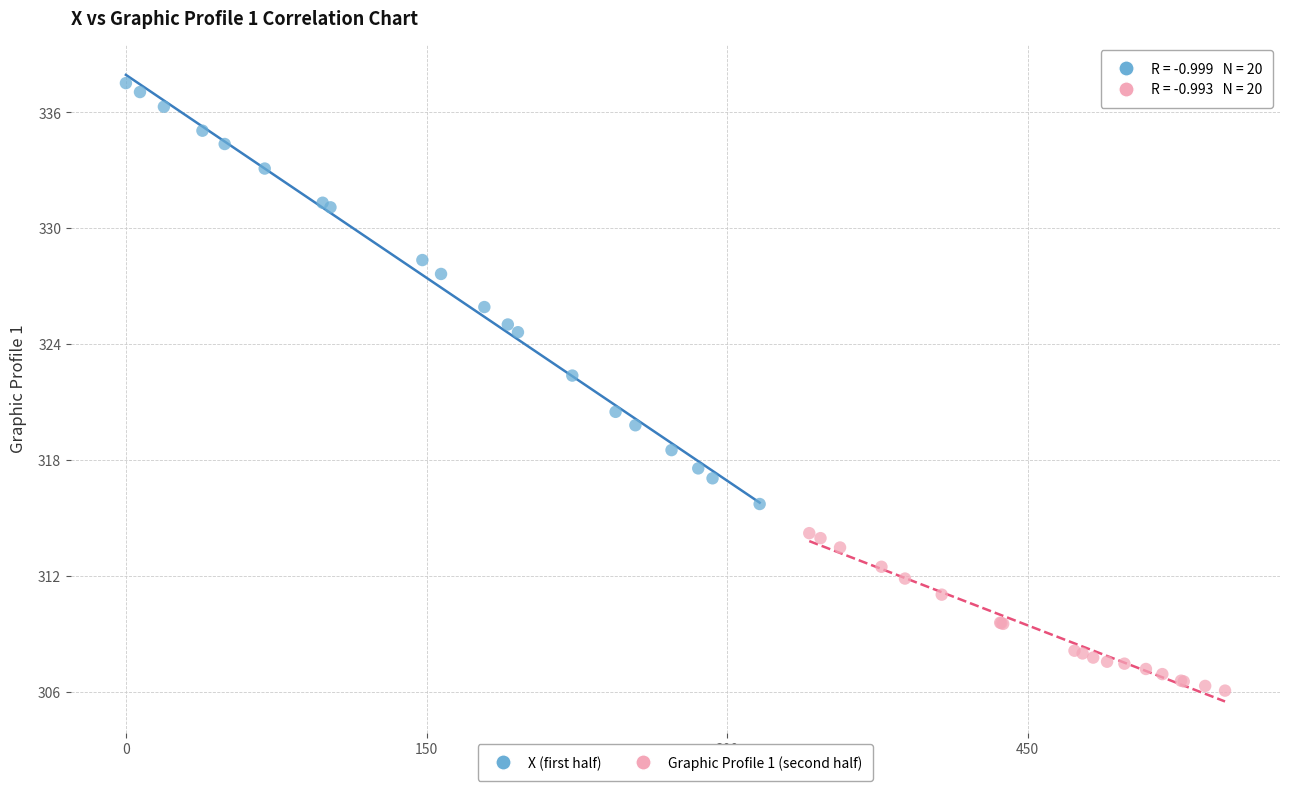

Which series contains the lowest Y value?

Graphic Profile 1 (second half)